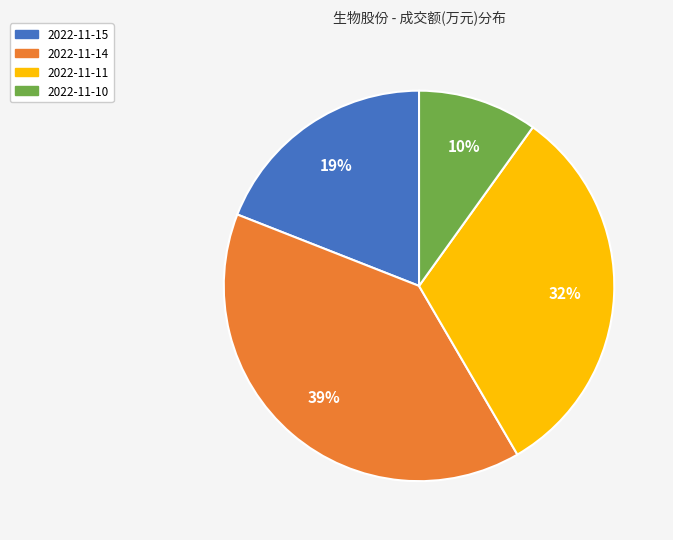

Is it true that 2022-11-15 is 19% of the pie?

True